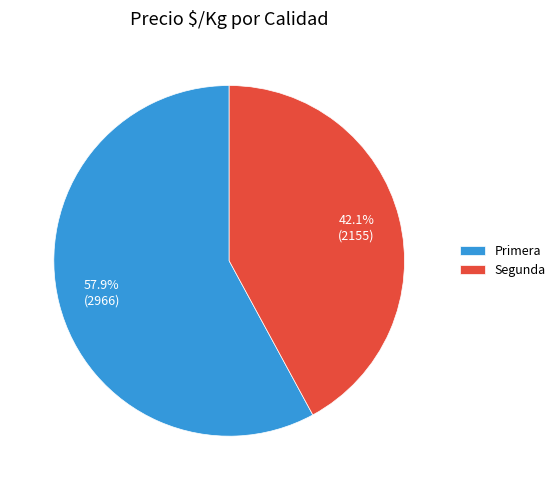

Is there a majority slice in this chart?

Yes